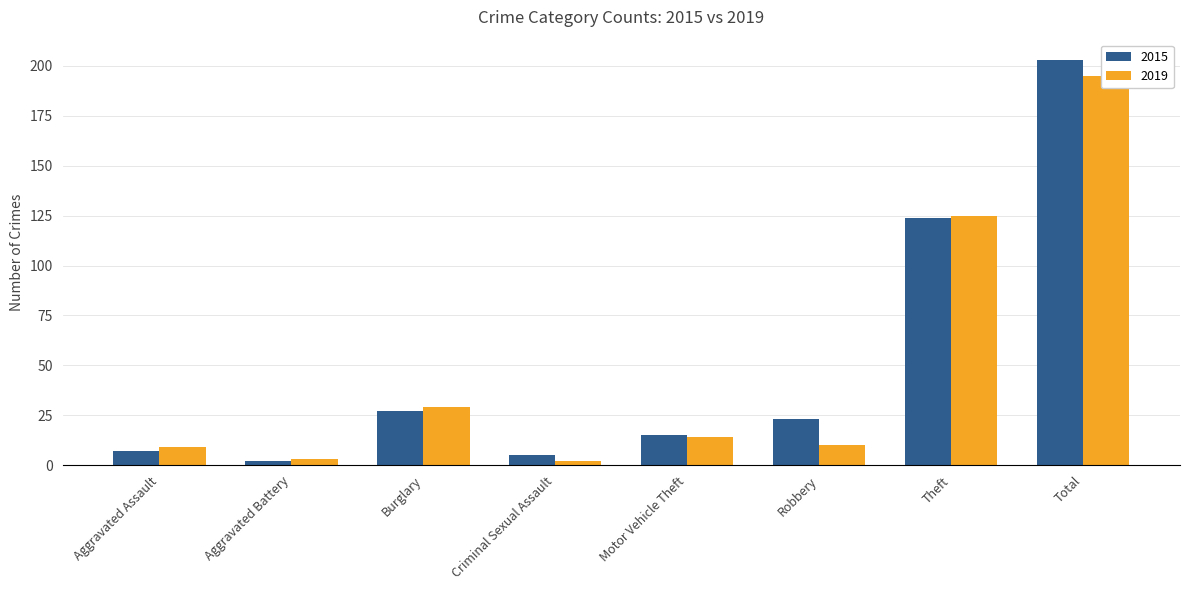

Reading right to left, what are all the values shown in this chart?

2015: Total=203	Theft=124	Robbery=23	Motor Vehicle Theft=15	Criminal Sexual Assault=5	Burglary=27	Aggravated Battery=2	Aggravated Assault=7
2019: Total=195	Theft=125	Robbery=10	Motor Vehicle Theft=14	Criminal Sexual Assault=2	Burglary=29	Aggravated Battery=3	Aggravated Assault=9